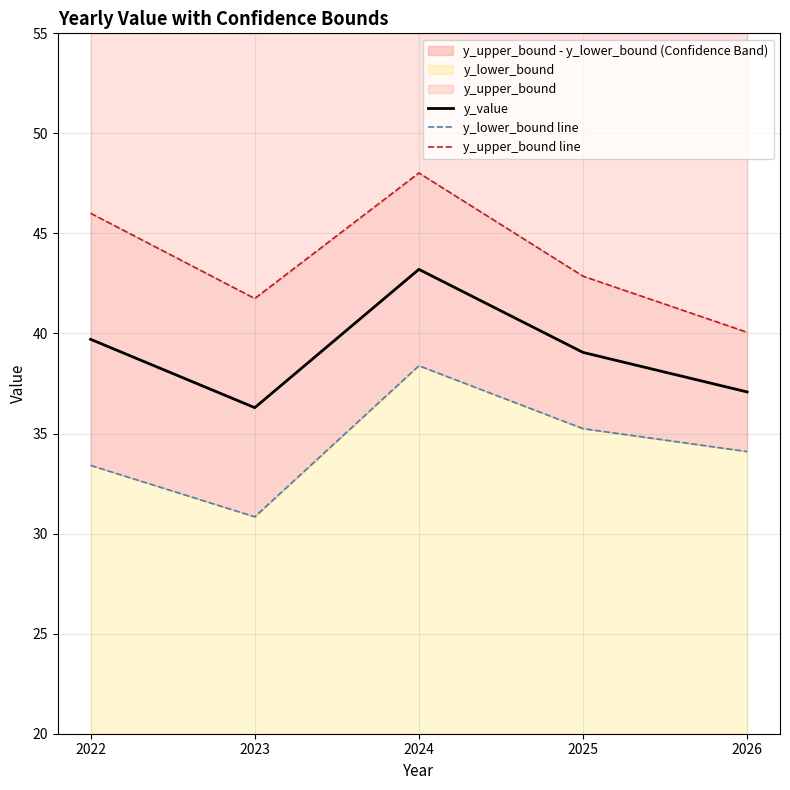

The y_value series shows 28.9 at 2024. True or false?

False